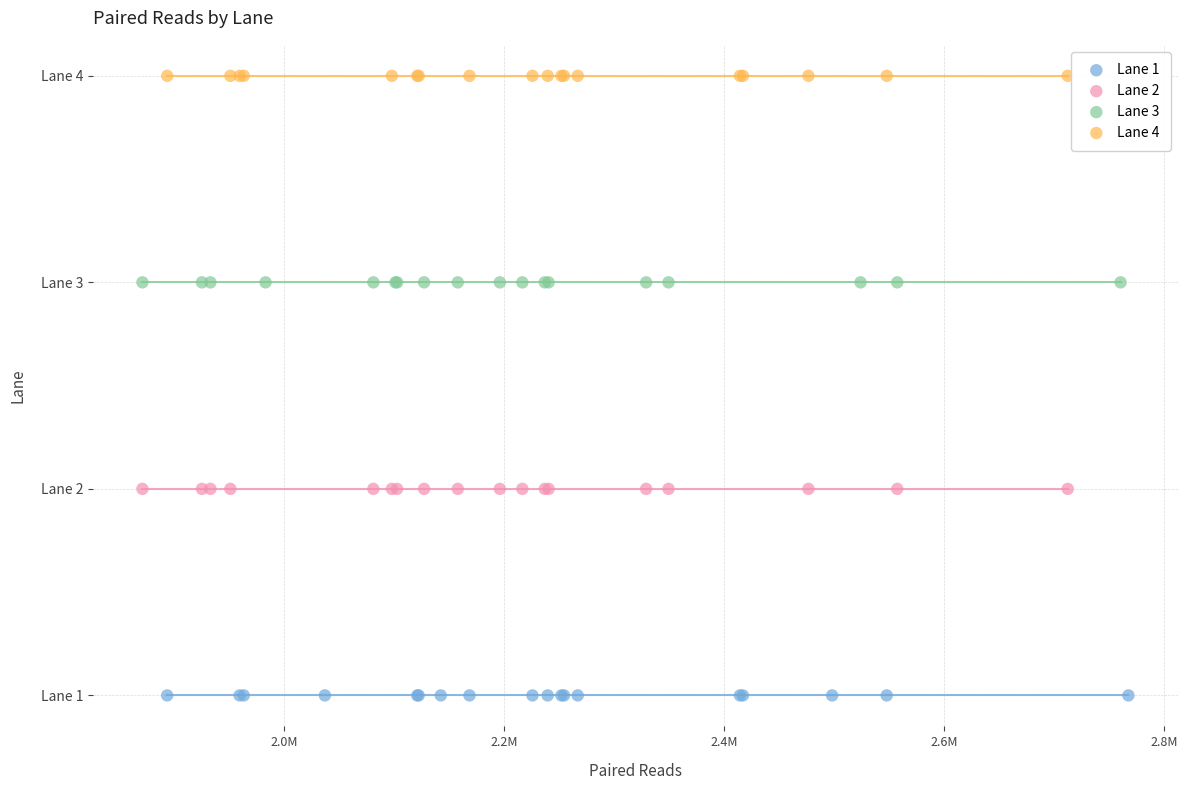

What are all the series names shown in the legend?

Lane 1, Lane 2, Lane 3, Lane 4